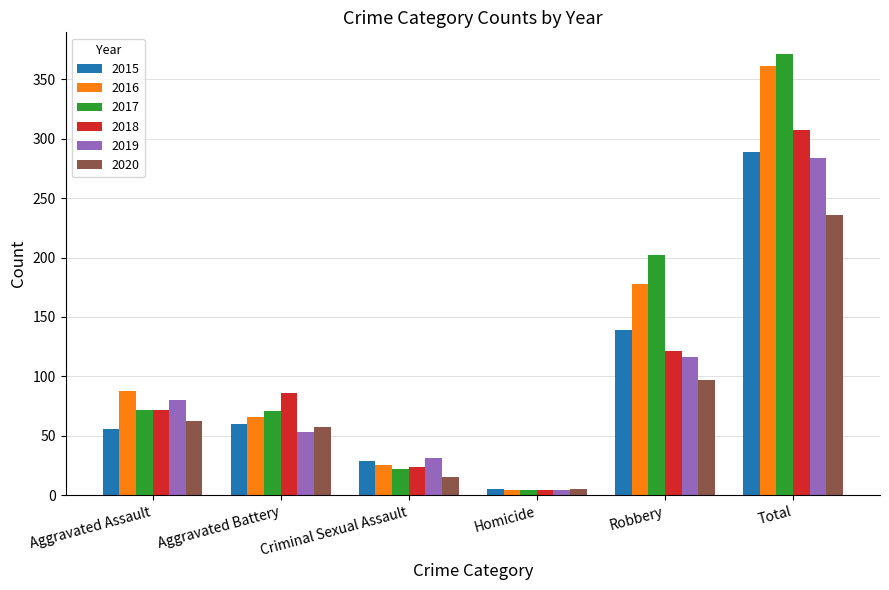

List the series in order of their peak value, highest first.

2017, 2016, 2018, 2015, 2019, 2020